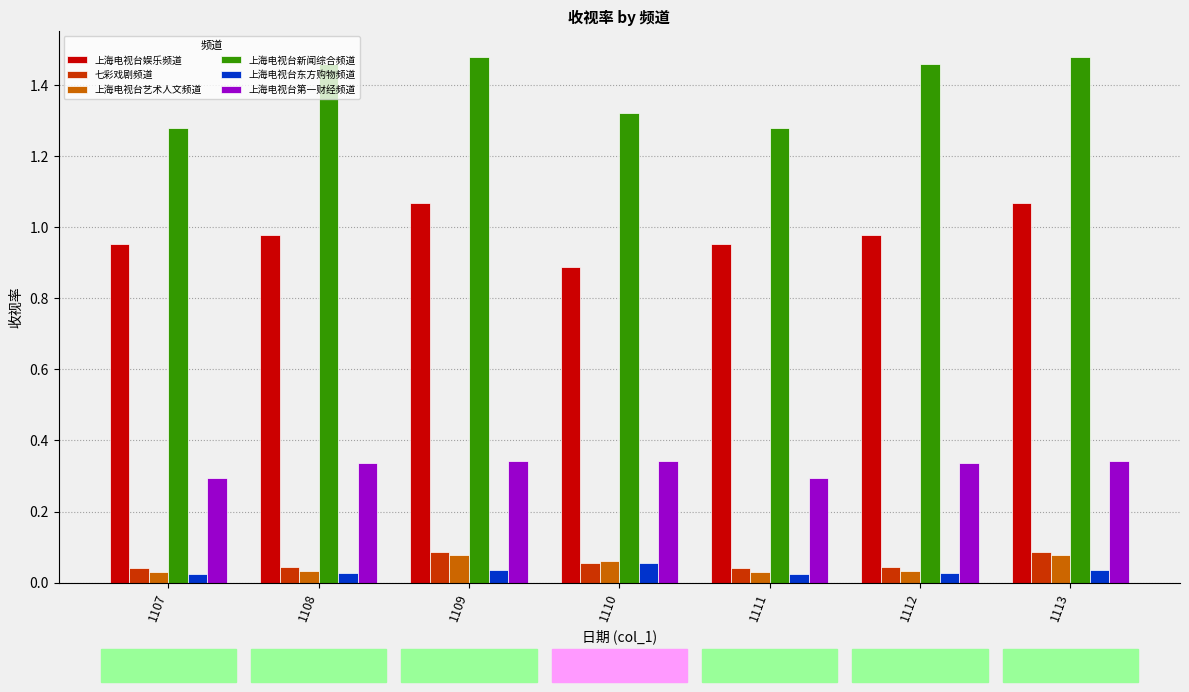

Count the 上海电视台艺术人文频道 values in the range 0 to 1.

7